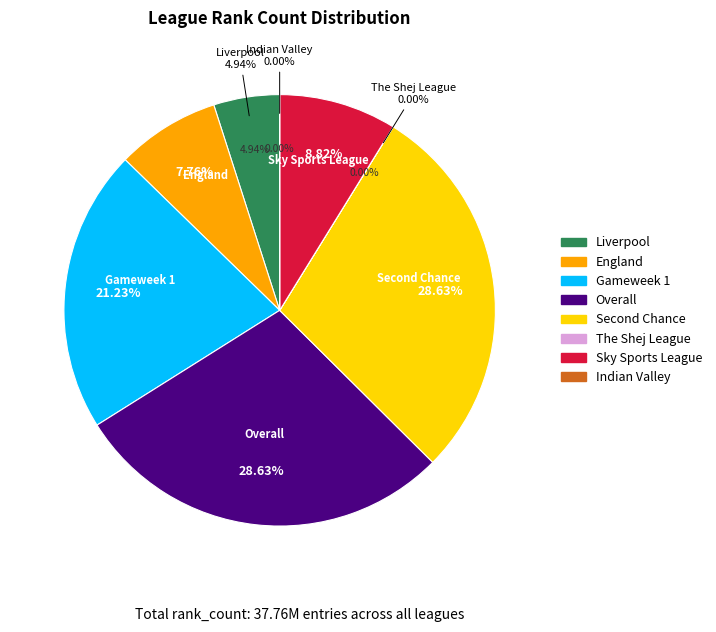

What is the largest slice in the pie chart?

Overall